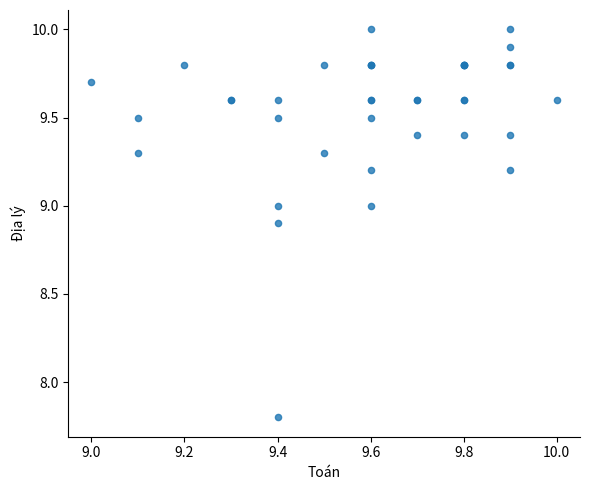

What Y value in the scatter plot is closest to 8?

7.8